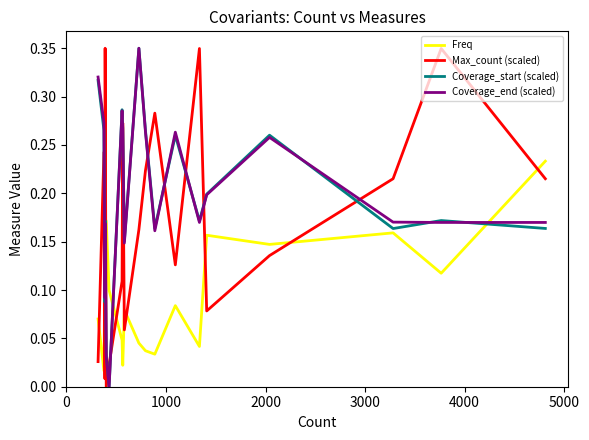

What are all the series names shown in the legend?

Freq, Max_count (scaled), Coverage_start (scaled), Coverage_end (scaled)